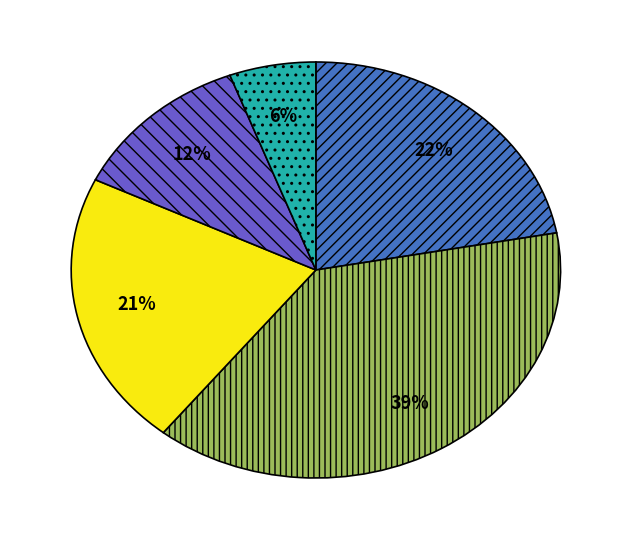

To the nearest percent, what is the average slice percentage?

20%